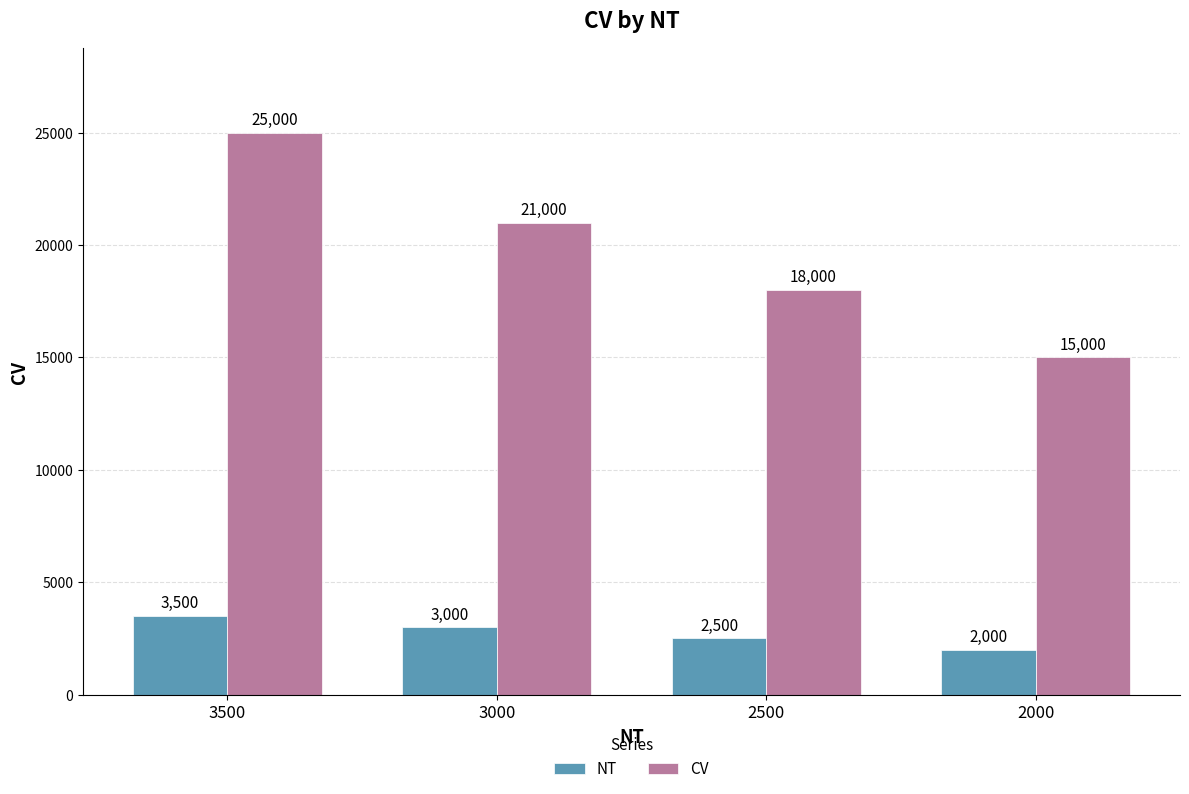

What is the value of the NT bar at the 1st from the left?

3500